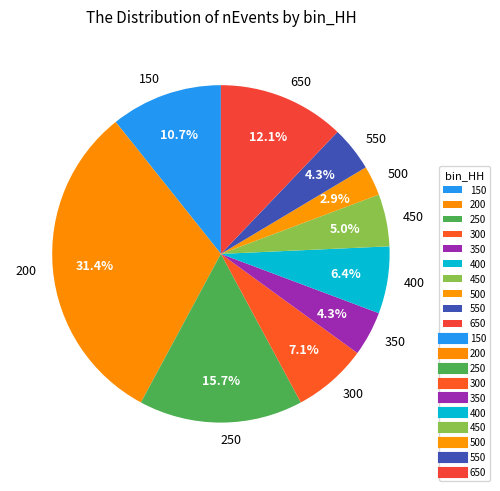

Is there a majority slice in this chart?

No